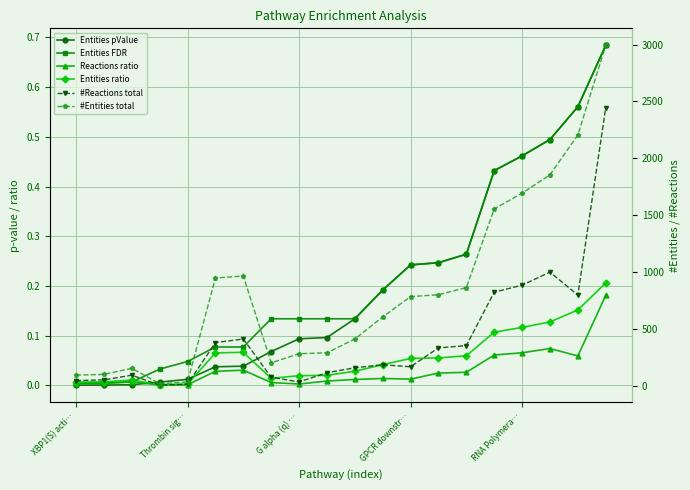

True or false: #Reactions total and Reactions ratio intersect in this chart.

False